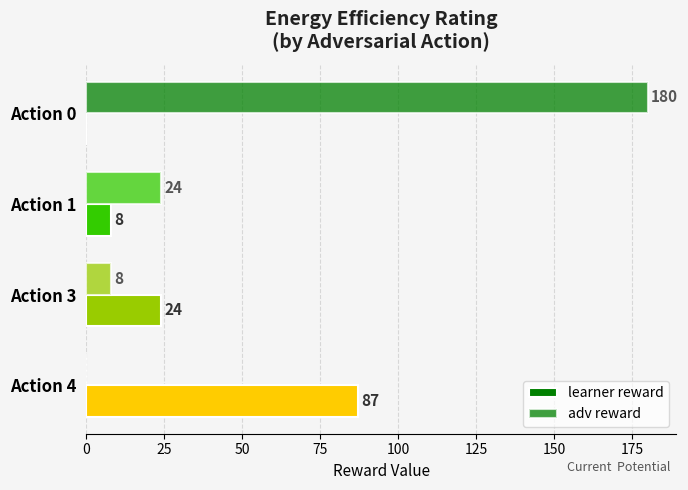

At how many categories does at least one series exceed 125?

1